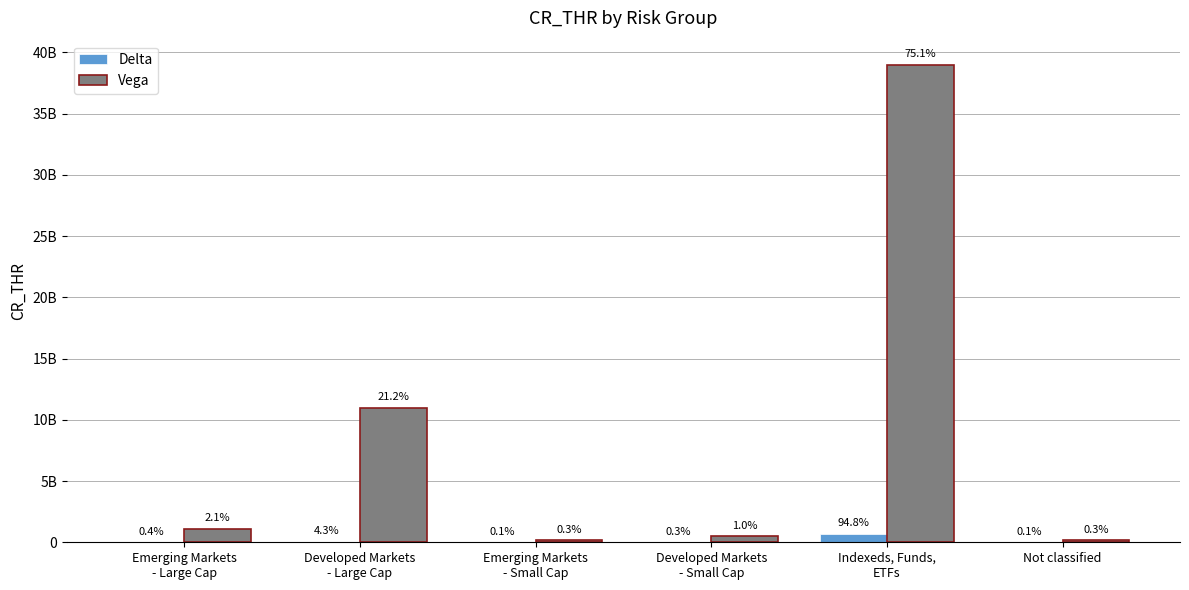

At Emerging Markets
- Small Cap, list the series in order from smallest to largest.

Delta, Vega